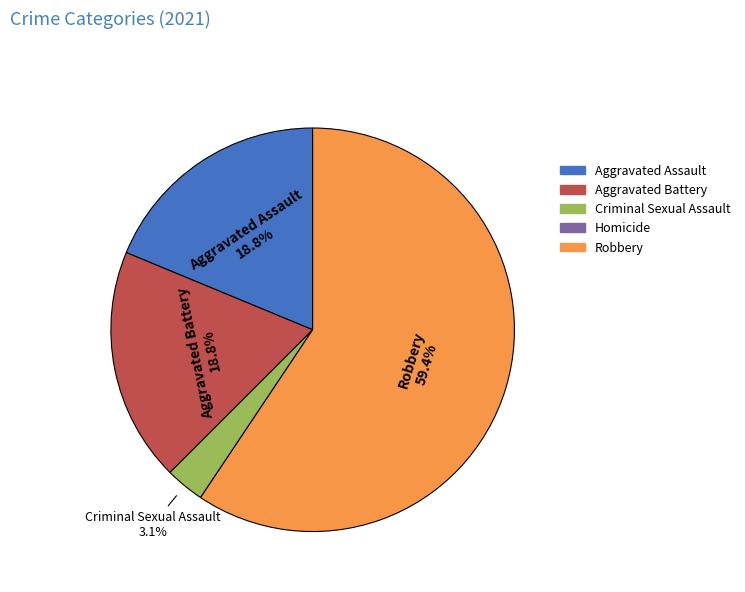

Is there any slice that represents more than half of the pie?

Yes